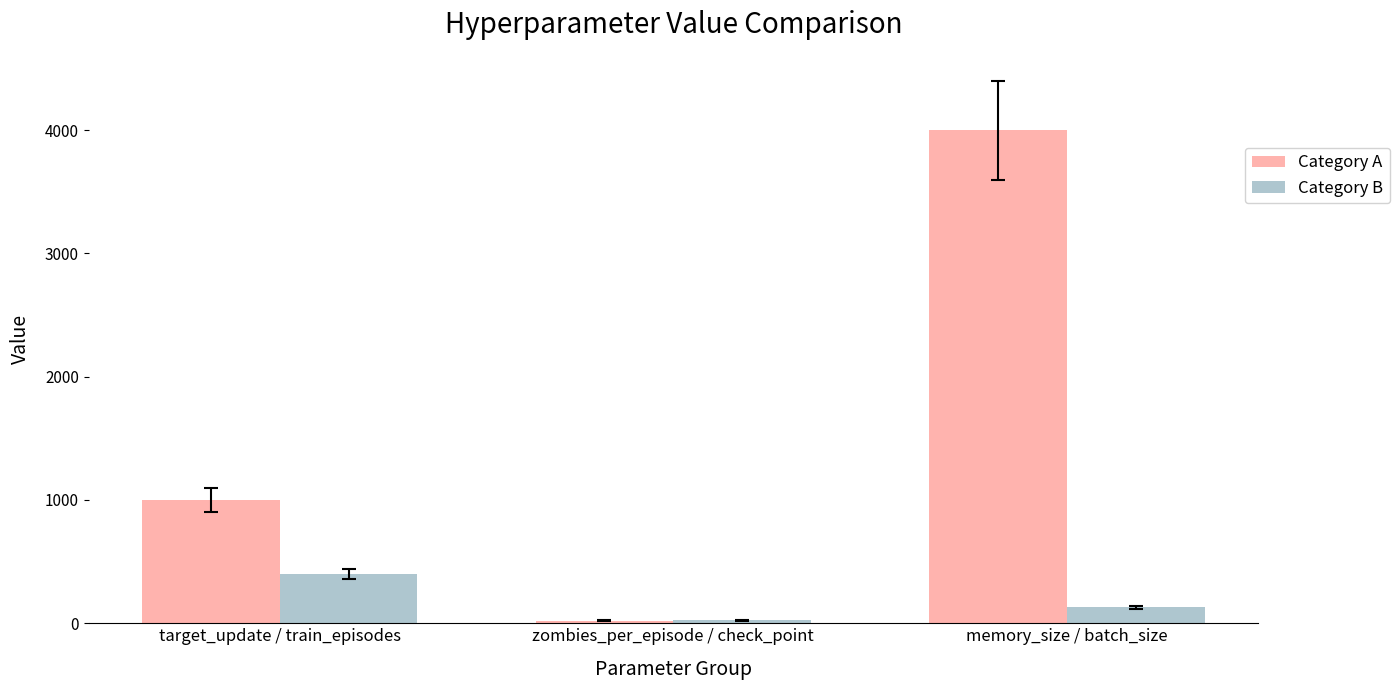

Count the number of categories in the chart.

3